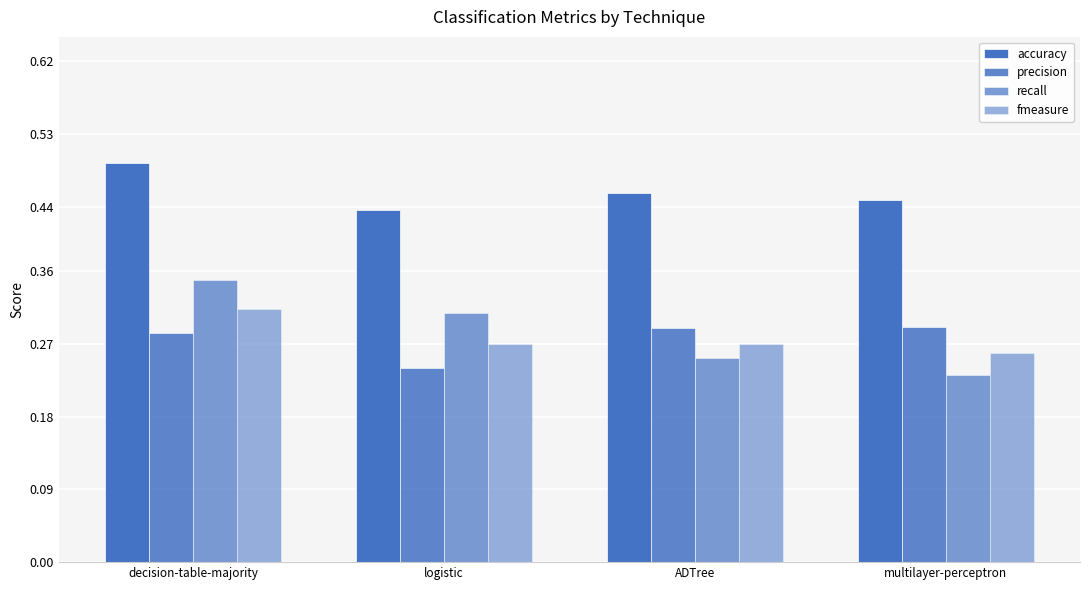

The value of accuracy at logistic is 0.2. True or false?

False